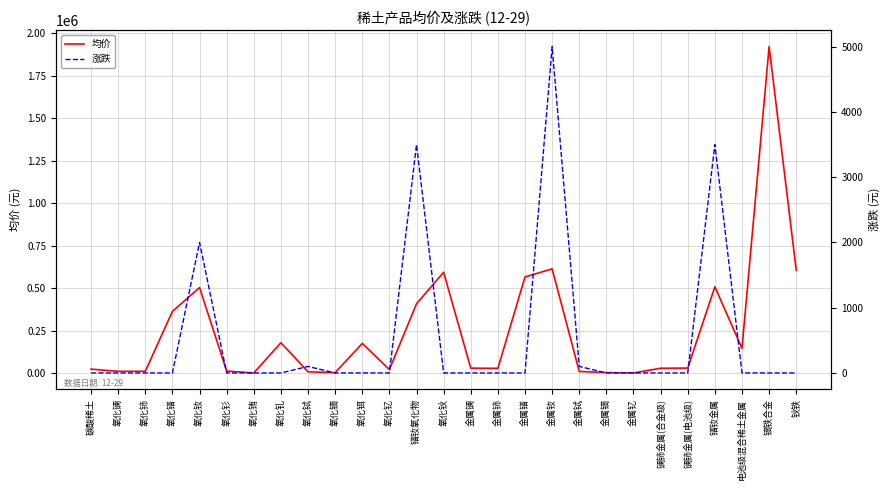

What is the sum of all 涨跌 values?

14200